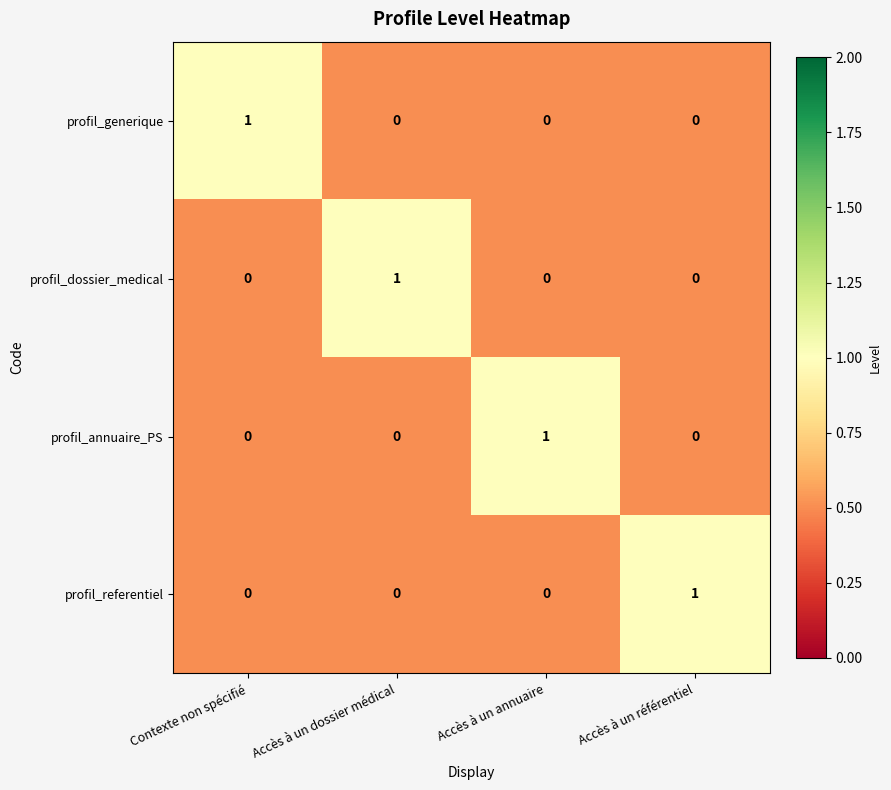

True or false: profil_annuaire_PS has a value of 1 at Accès à un annuaire.

True